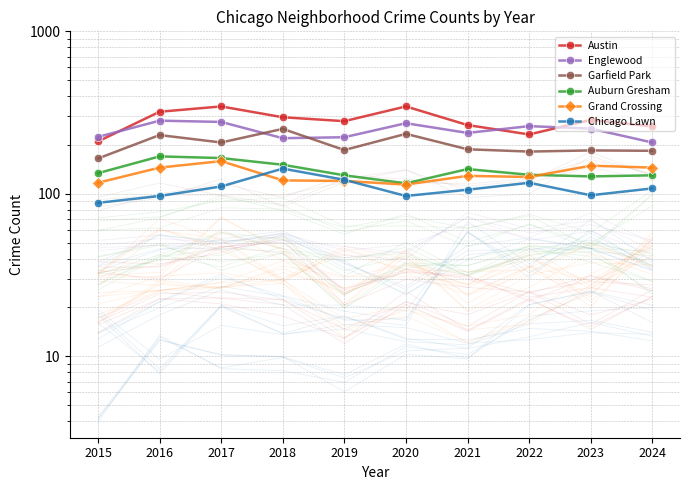

The value of Auburn Gresham at 2021 is 142. True or false?

True